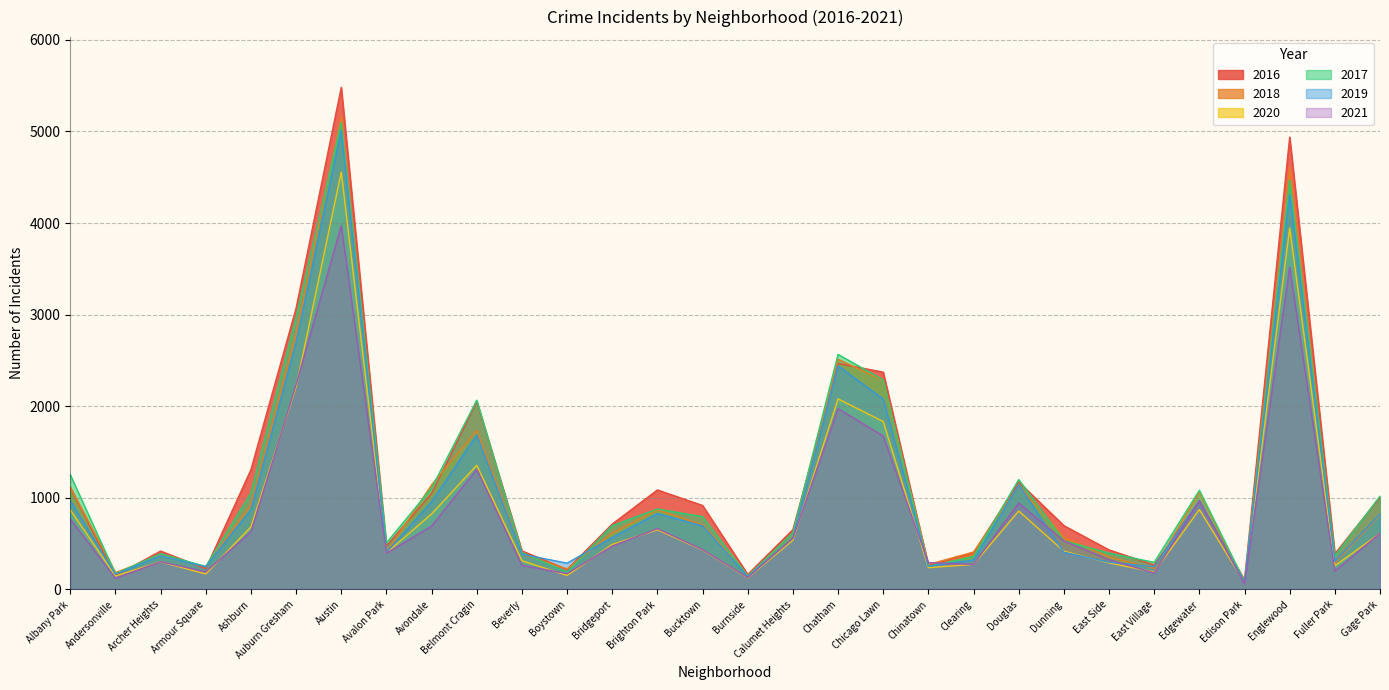

True or false: 2017 has a value of 697 at Bridgeport.

True